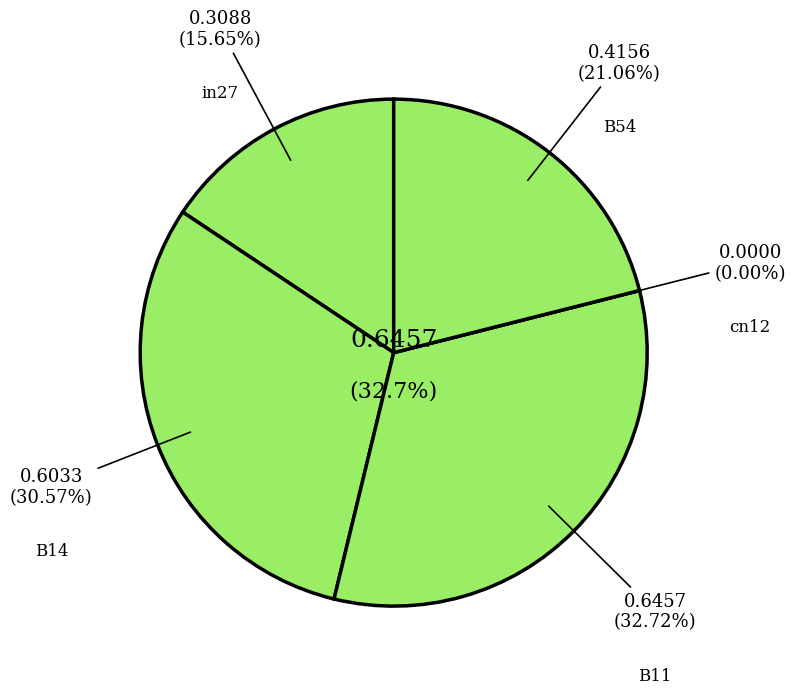

Is it true that B11 is 33% of the pie?

True